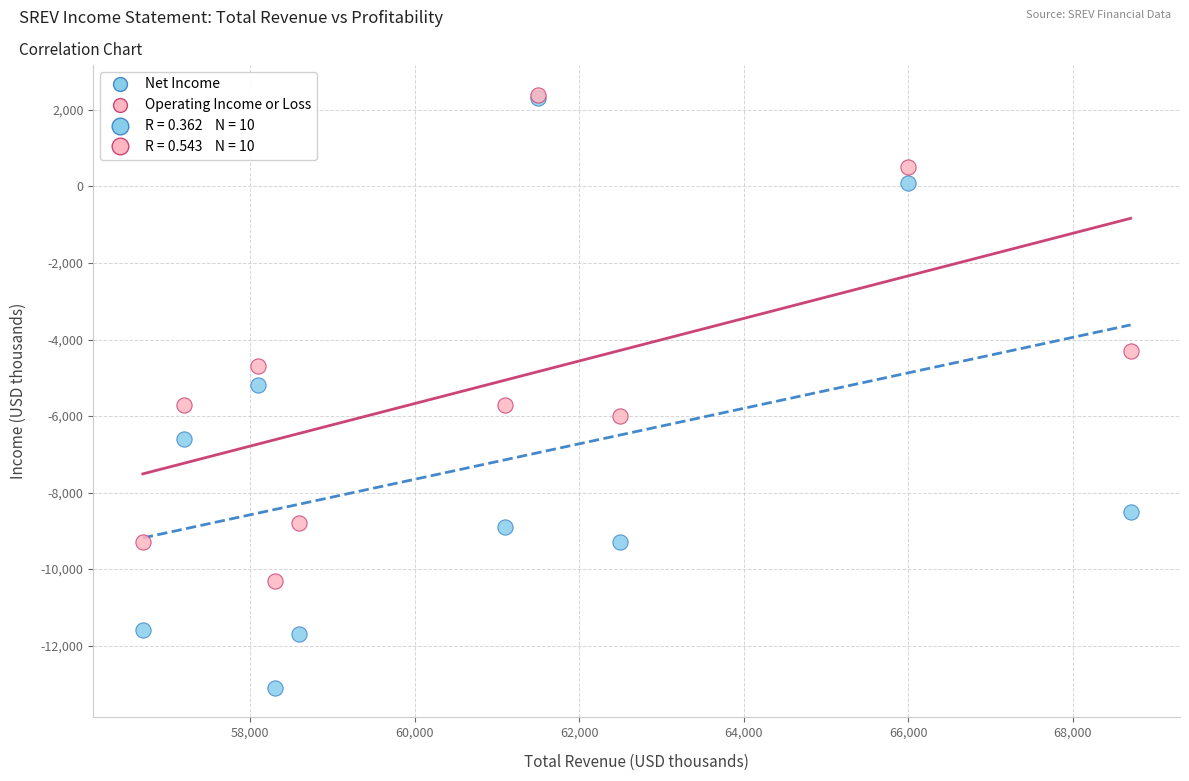

In the Operating Income or Loss series, what Y value is closest to -3950?

-4300